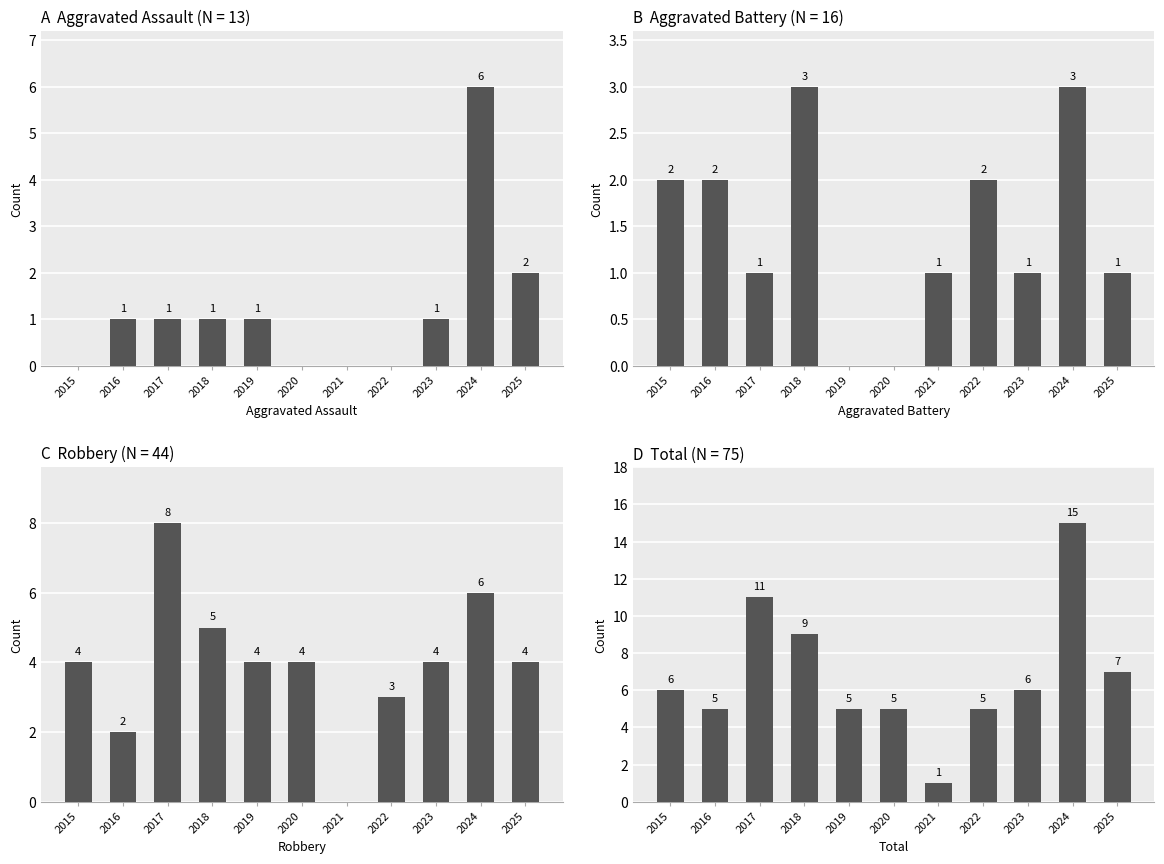

How many values in the Total series exceed 6?

4